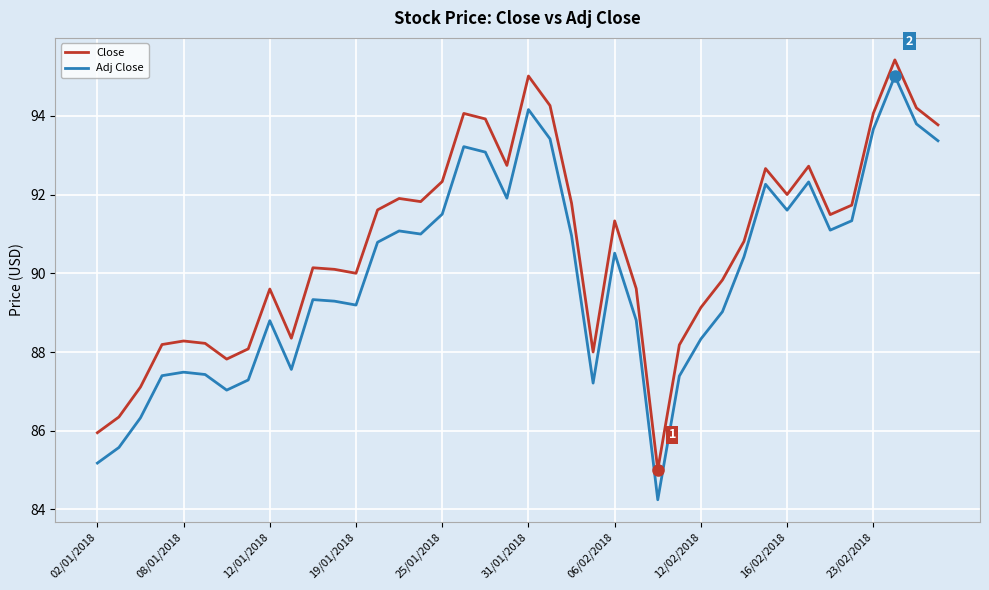

Which series has the largest range (max minus min)?

Adj Close